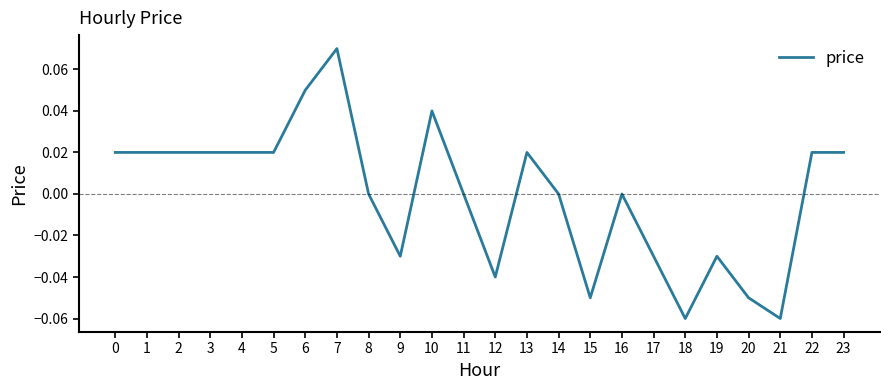

Which label corresponds to the largest value in the chart?

7